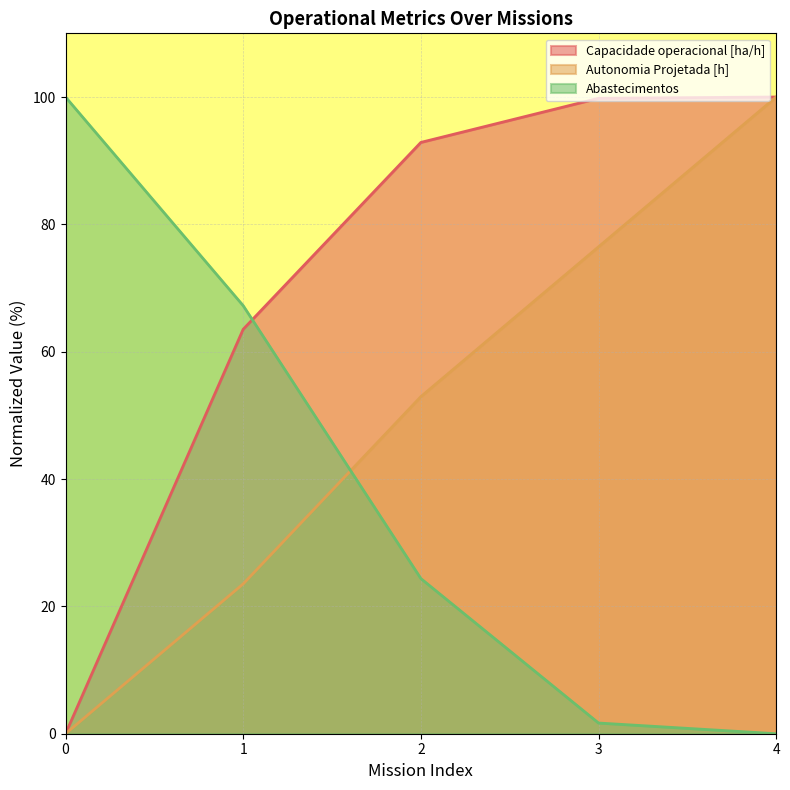

True or false: Capacidade operacional [ha/h] and Autonomia Projetada [h] cross at least once.

False